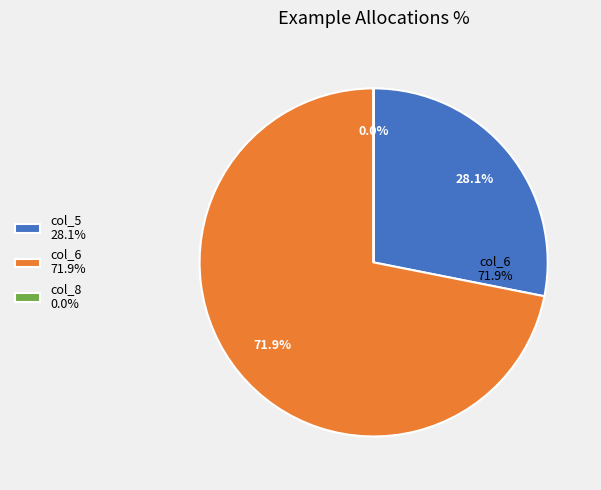

What is the ratio of the value at col_6 (51130) to the value at col_5 (20000)?

2.6